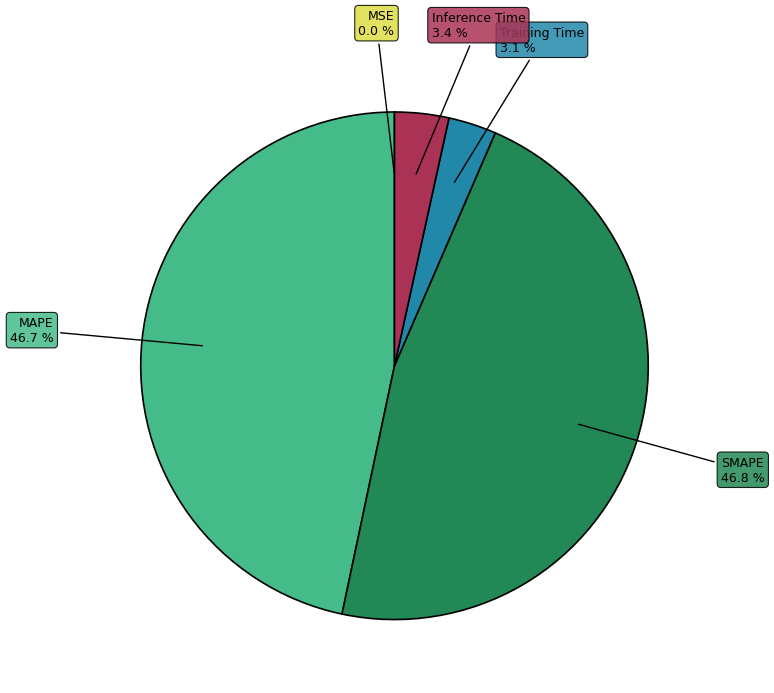

What is the total percentage of Inference Time and Training Time?

6.5%